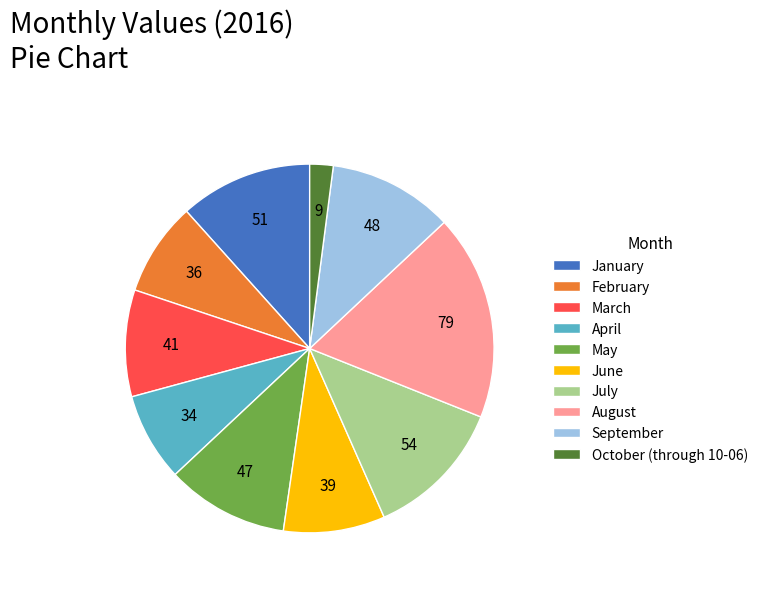

What is the ratio of the value at May to the value at September?

1.0